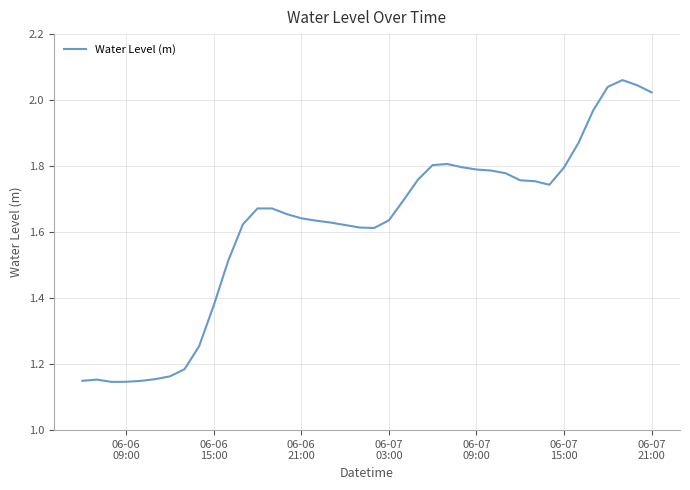

What is the difference between the maximum and minimum values?

0.9